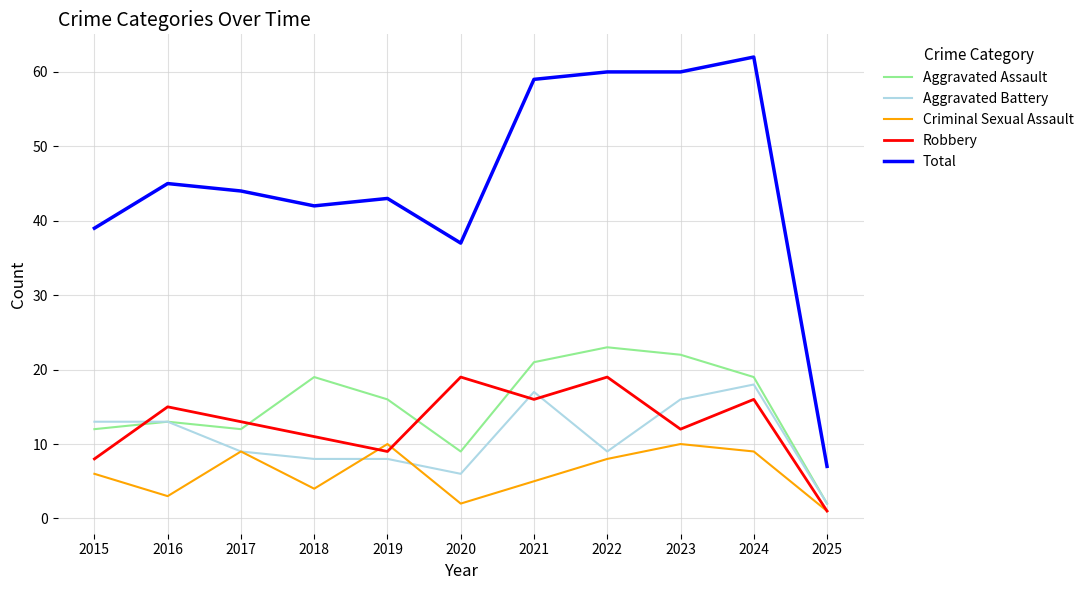

Rank the series by their maximum value, from lowest to highest.

Criminal Sexual Assault, Aggravated Battery, Robbery, Aggravated Assault, Total